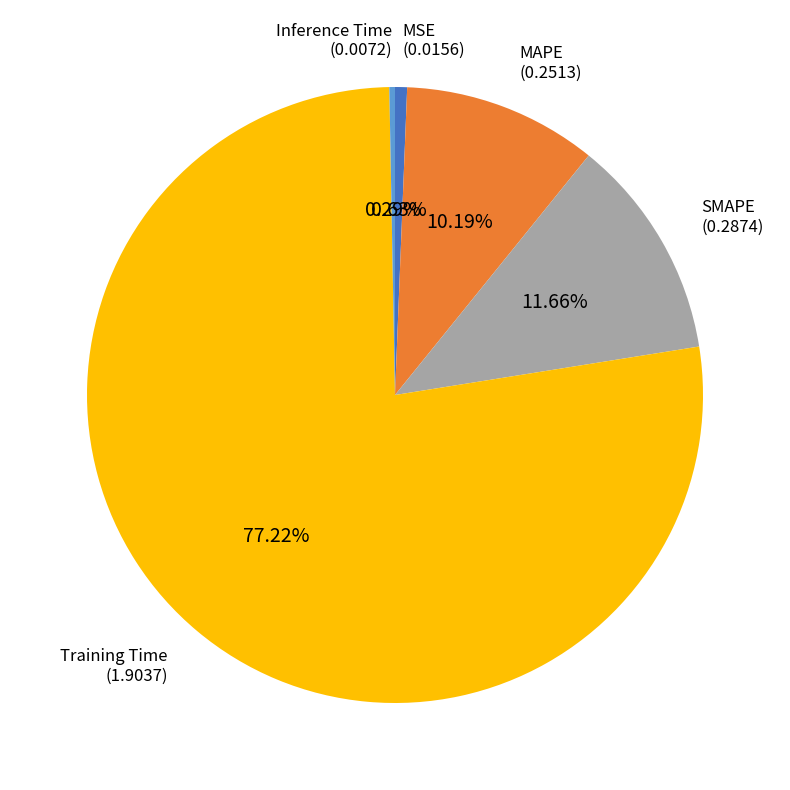

Is there a majority slice in this chart?

Yes